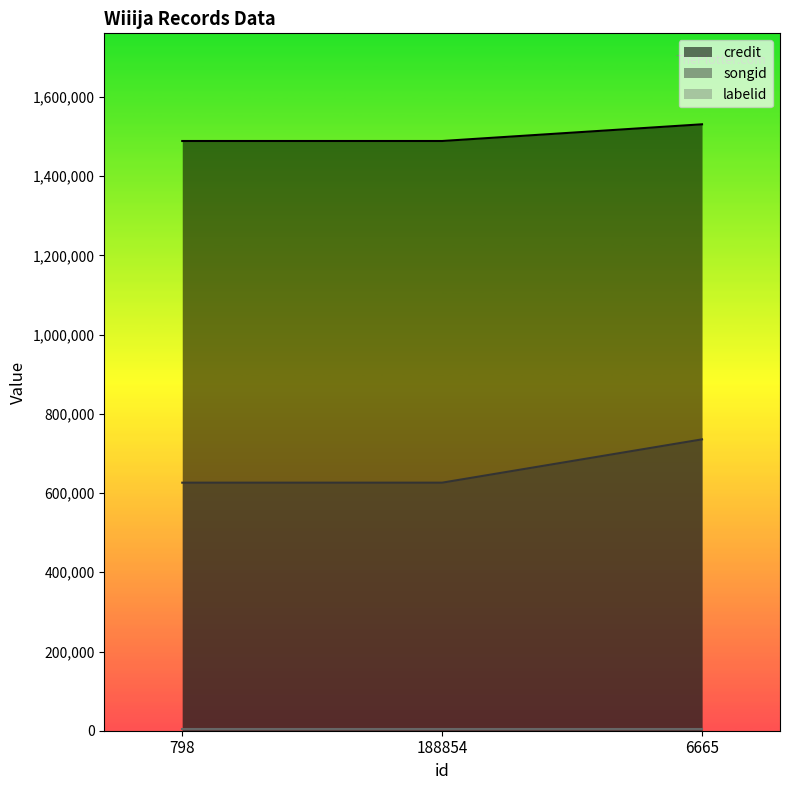

Is it true that songid equals 144136 at 798?

False